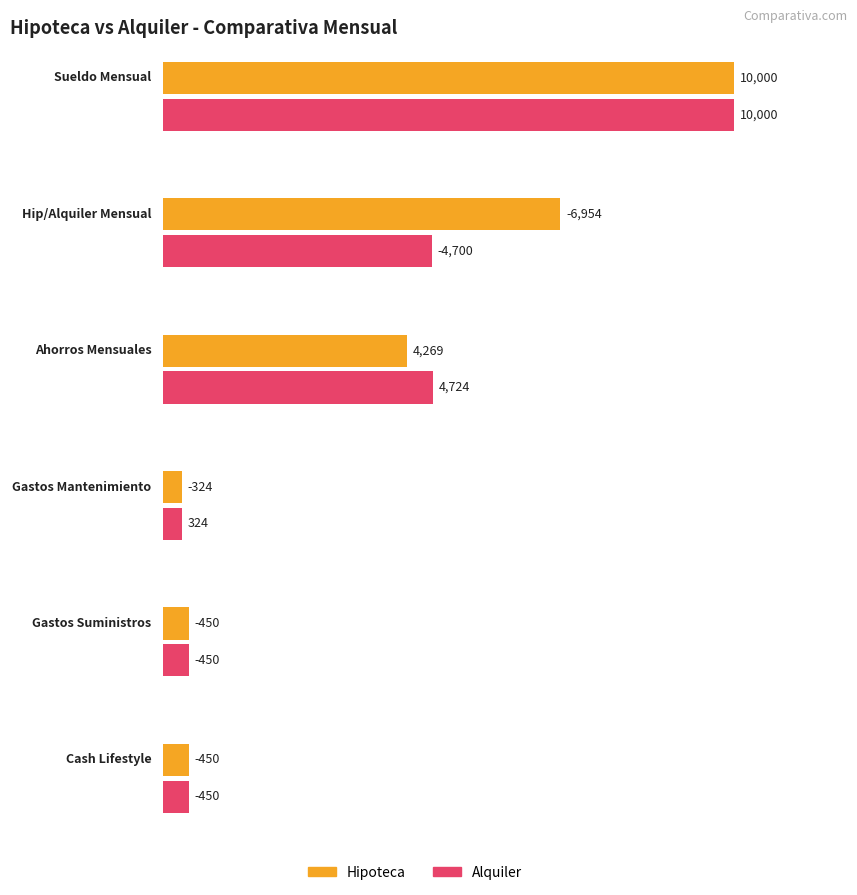

How many positive values does the Hipoteca series have?

2